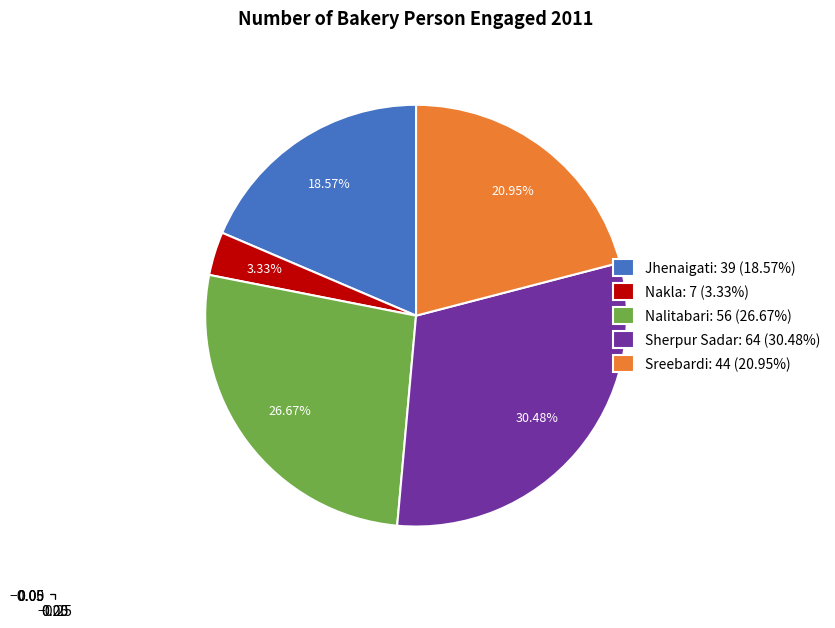

Approximately how many times larger is the value at Jhenaigati compared to Nalitabari?

0.7